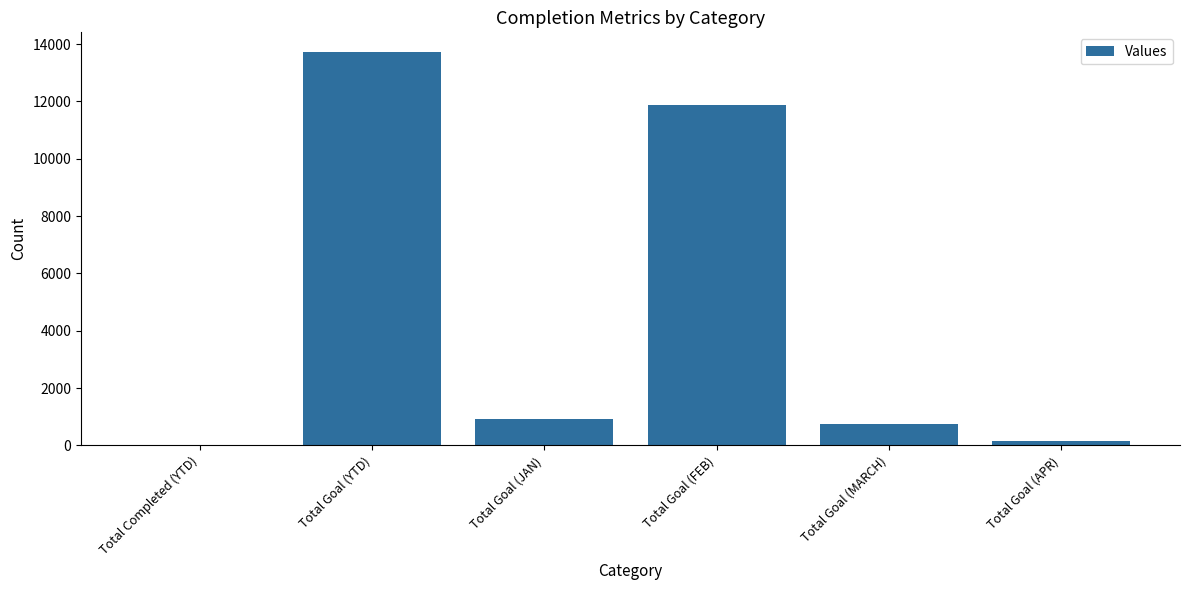

Reading left to right, list all the values displayed in this chart.

23	13721	921	11888	753	159